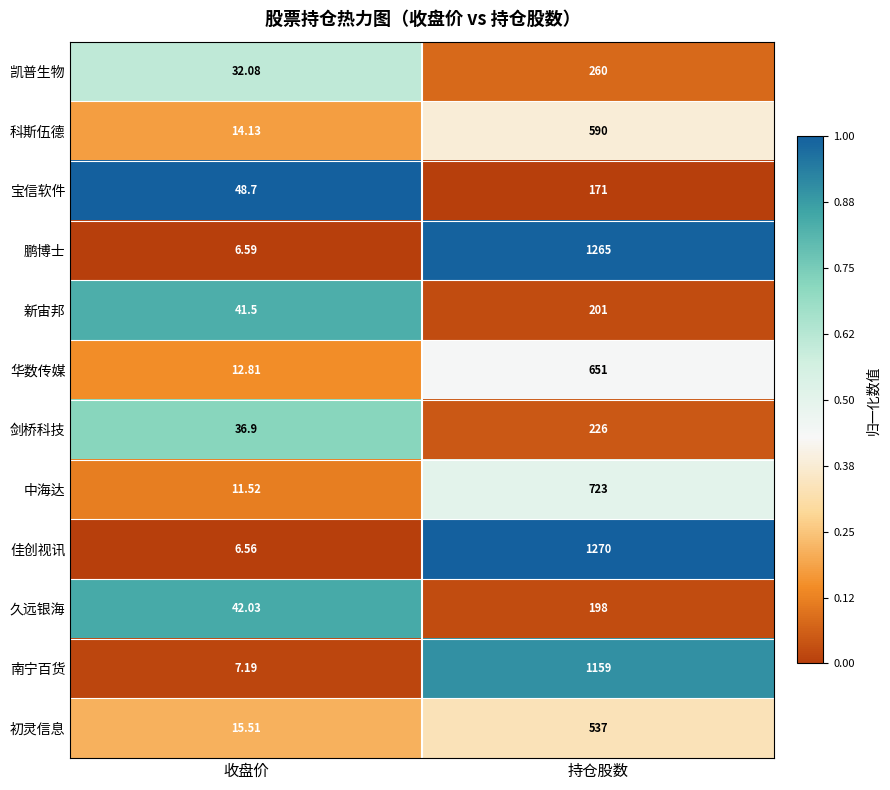

What is the maximum value shown in the chart?

1270.0